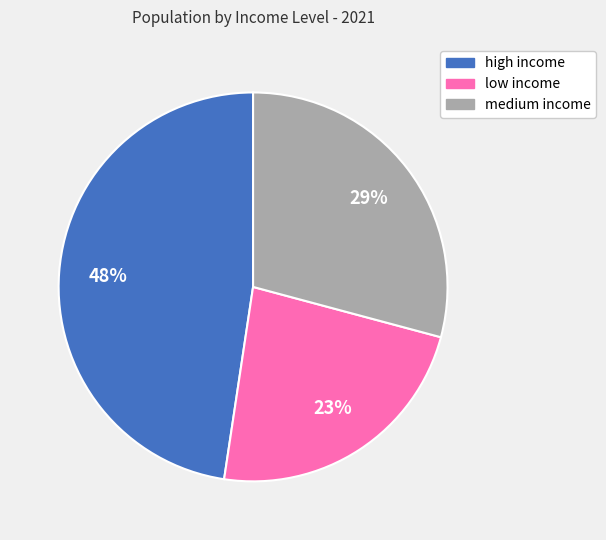

Rank the categories by value from highest to lowest.

high income, medium income, low income